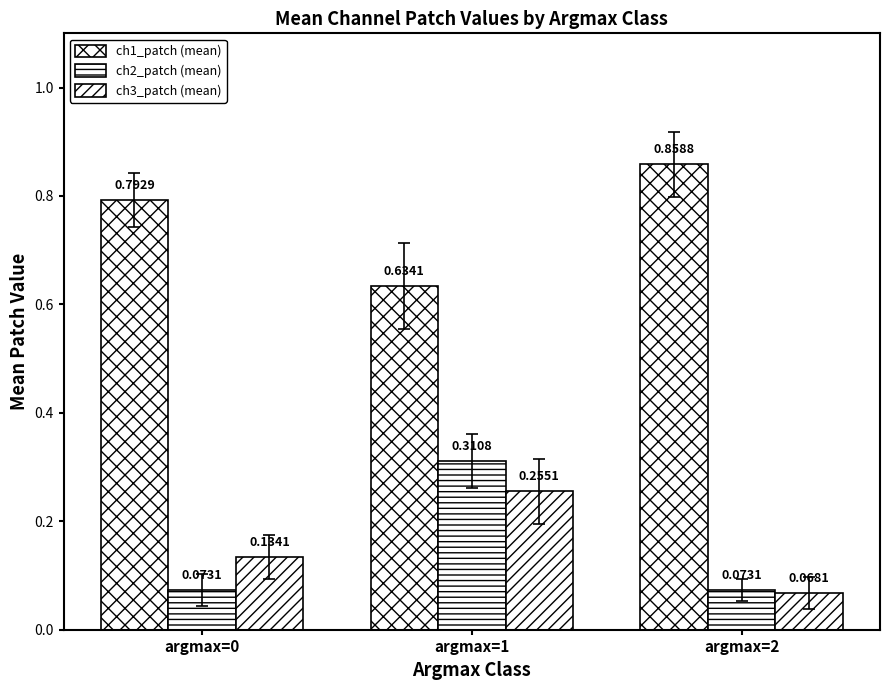

What is the maximum value shown in the chart?

0.9